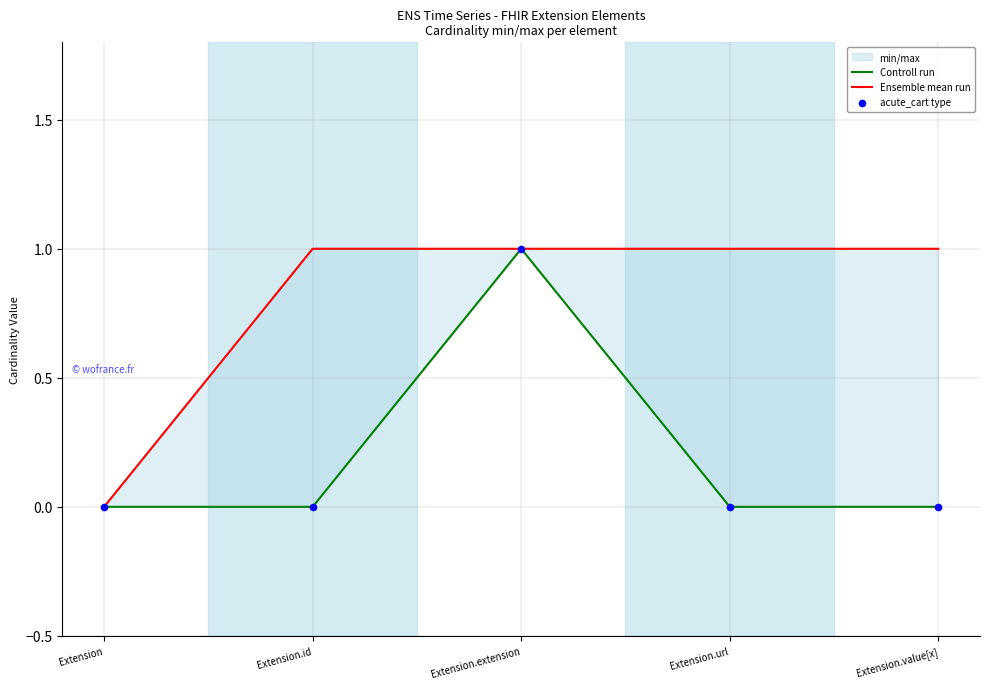

At which category is the sum across all series the highest?

Extension.extension